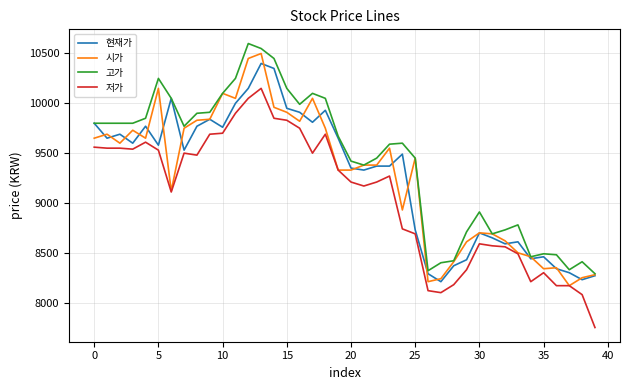

True or false: 저가 and 현재가 intersect in this chart.

False